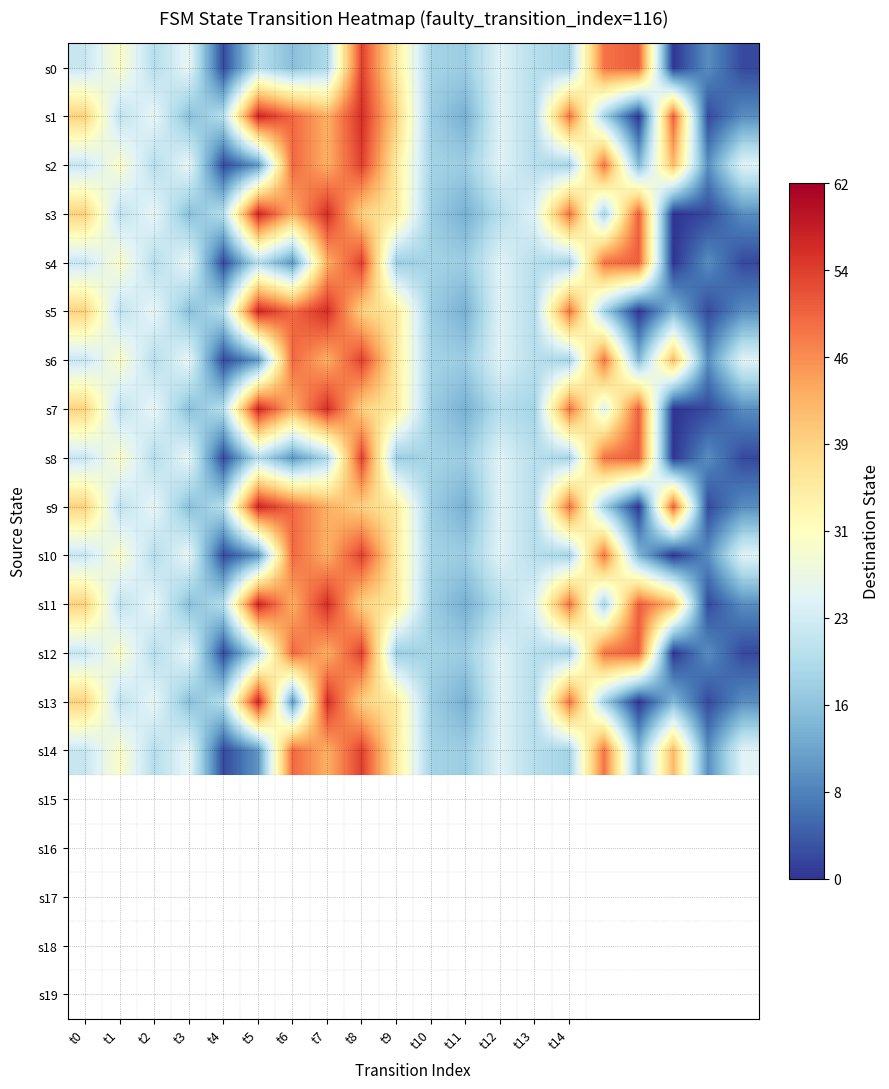

Which series has the largest range (max minus min)?

s1